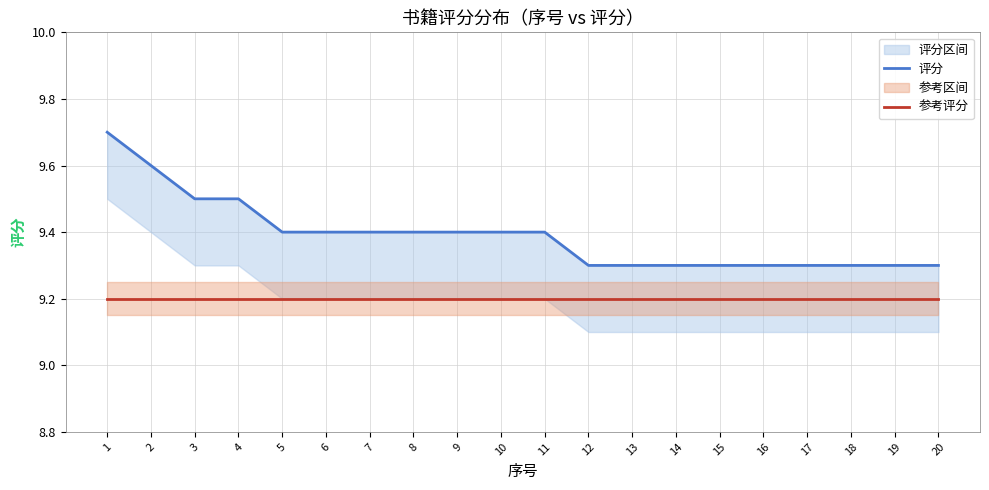

Does the chart display data point markers on the line(s)?

No